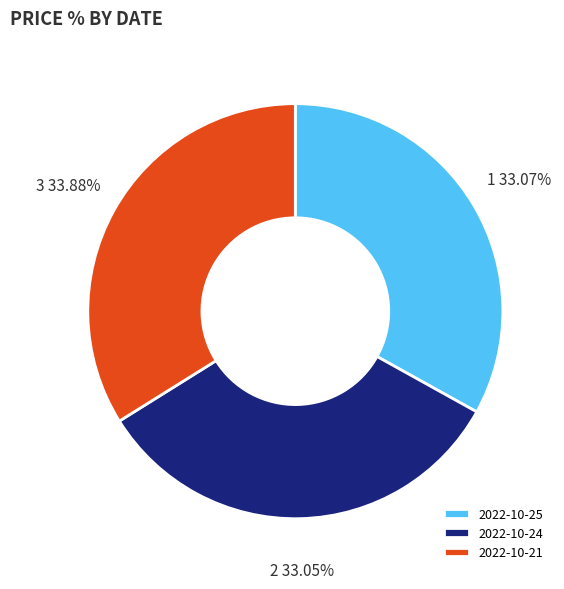

Combined, do 2022-10-21 and 2022-10-24 account for over 50%?

Yes